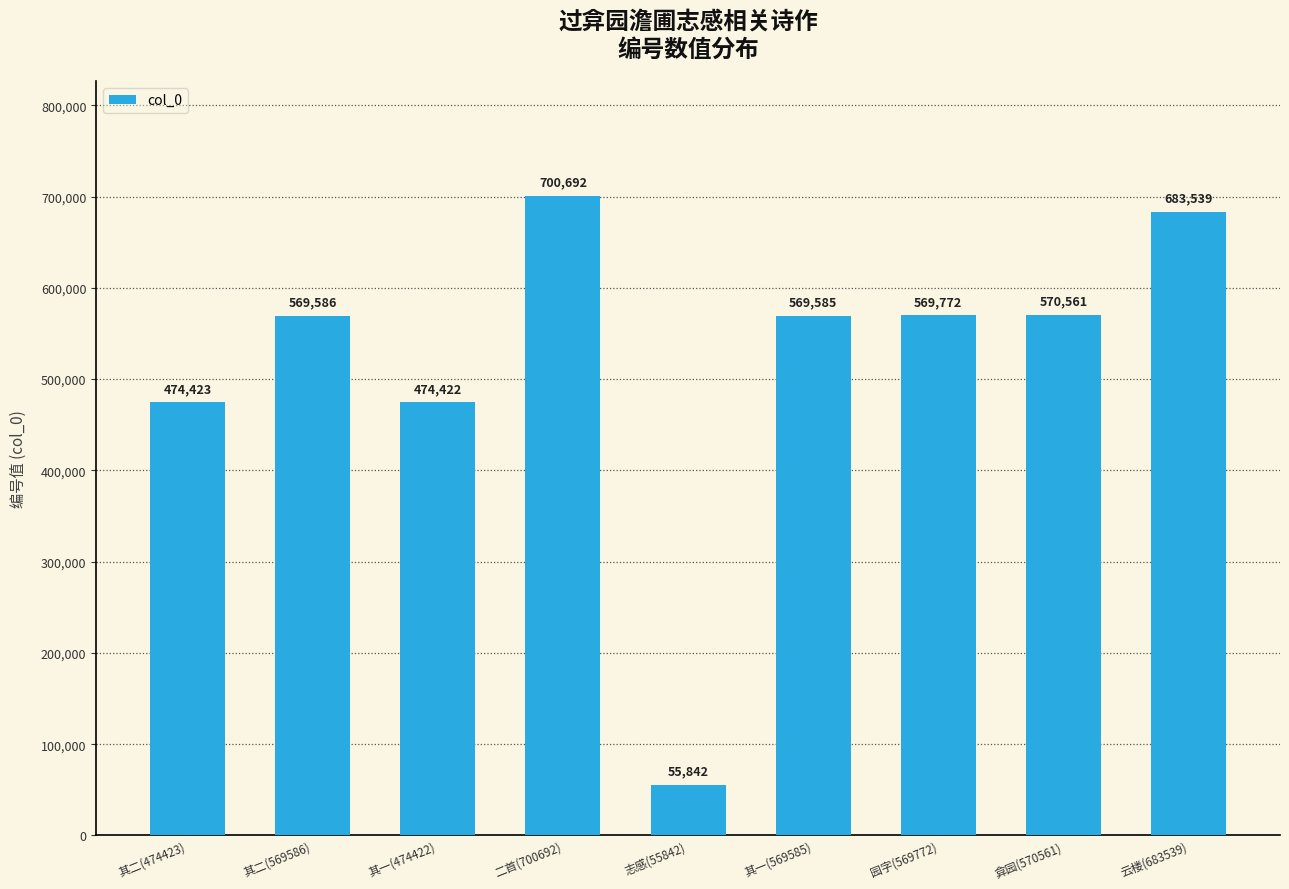

Which label corresponds to the largest value in the chart?

二首(700692)